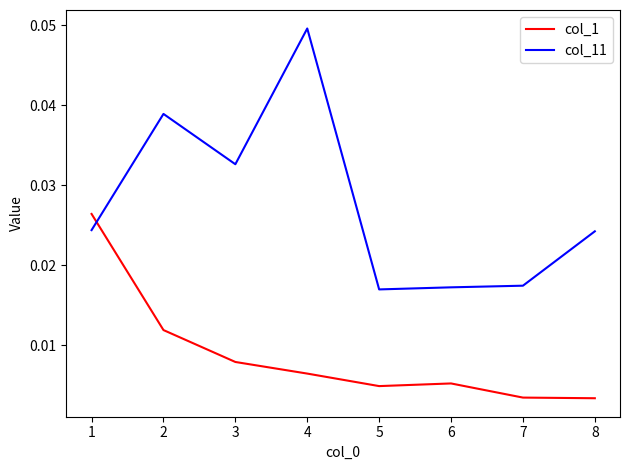

Which series has the largest range (max minus min)?

col_11